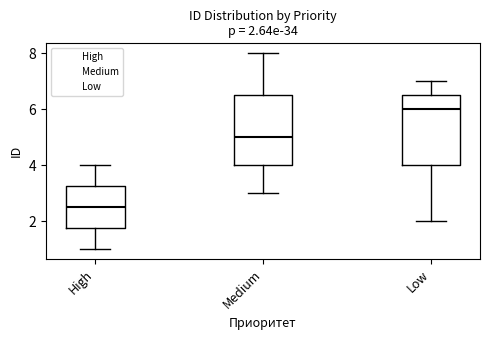

Which box's median line is the lowest?

High